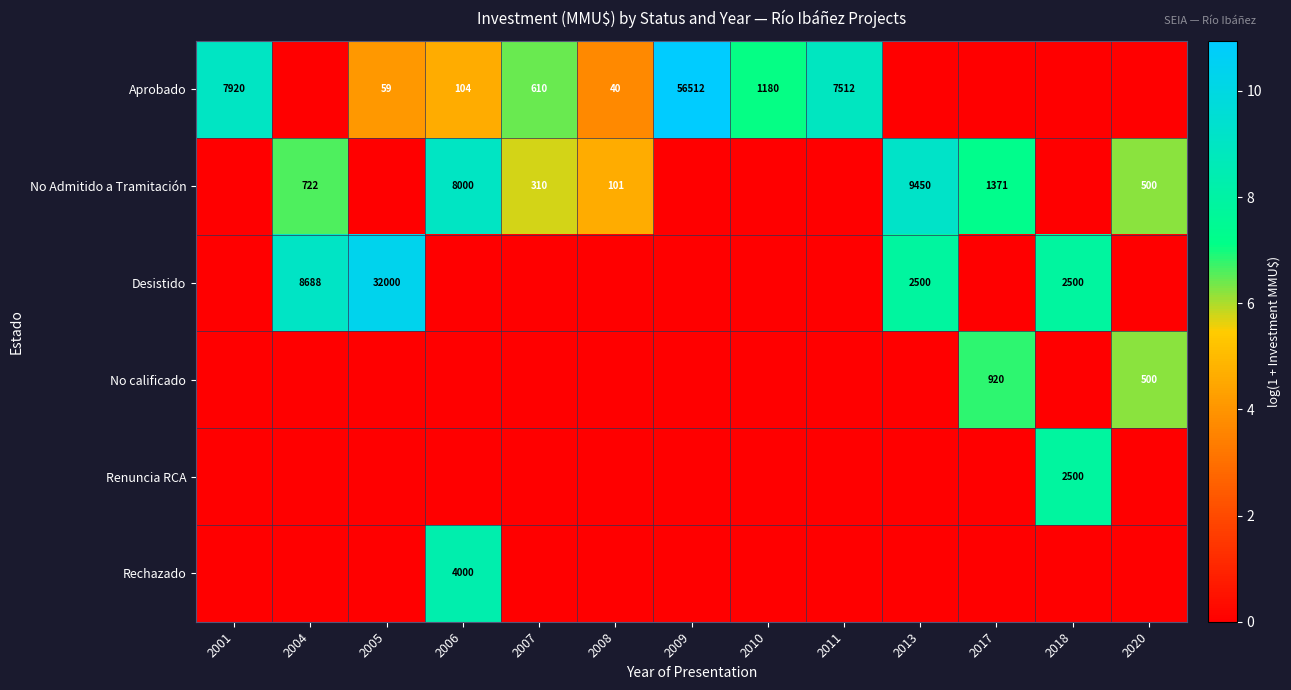

Is it true that Desistido equals 2500 at 2013?

True